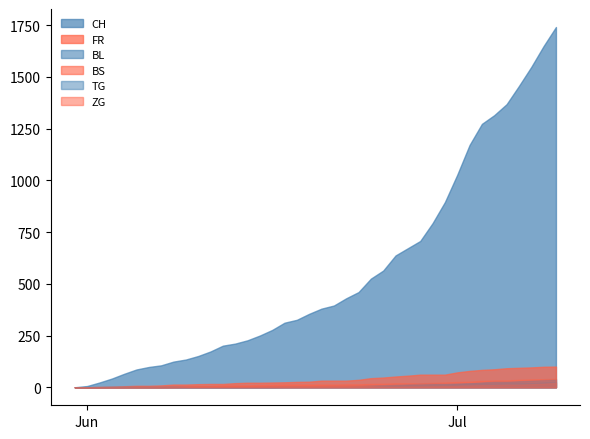

Between 18 and 35, which is larger?

35